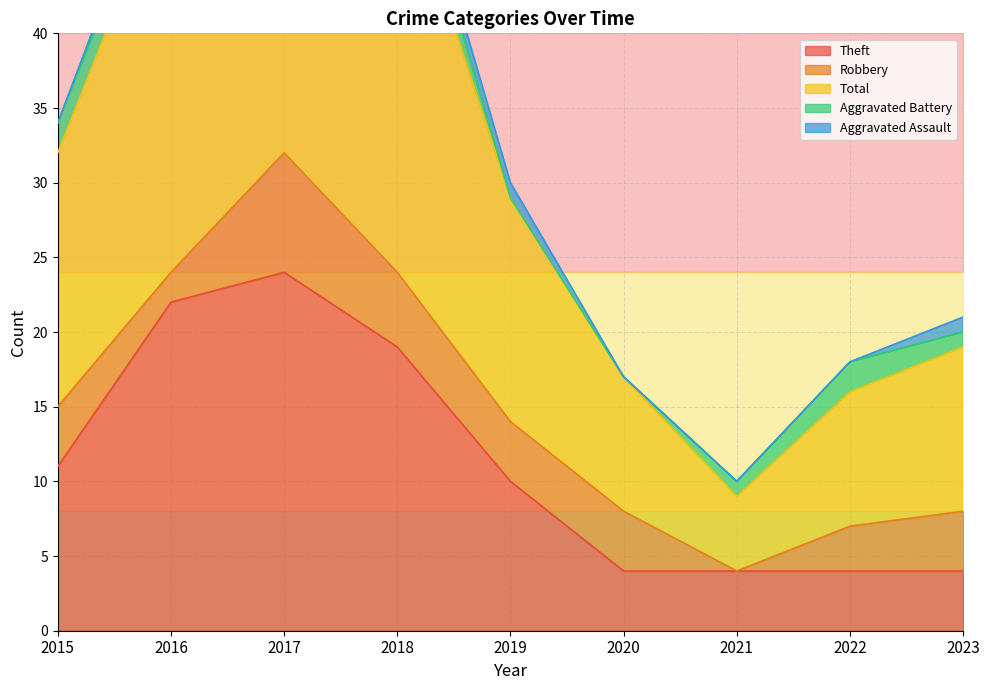

What is the value of the Robbery point at the 3rd from the left?

8